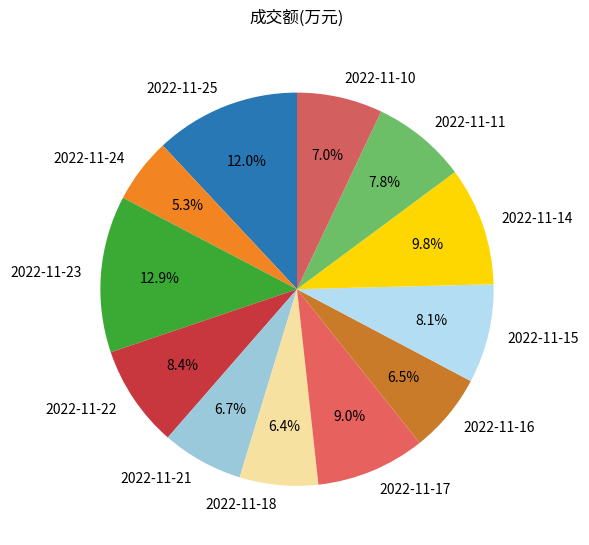

Which has a higher value, 2022-11-23 or 2022-11-21?

2022-11-23